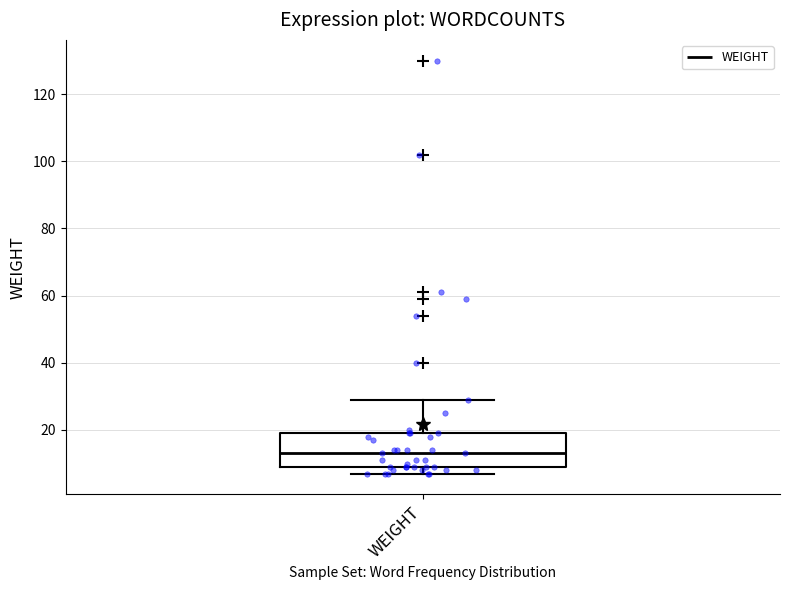

Read this box plot against the y-axis: the position of the median line, the range covered by the box, and the ends of both whiskers. The values are not printed on the chart, so give them approximately, as read against the axis.

median 14, box 10 to 20, whiskers 8 to 30